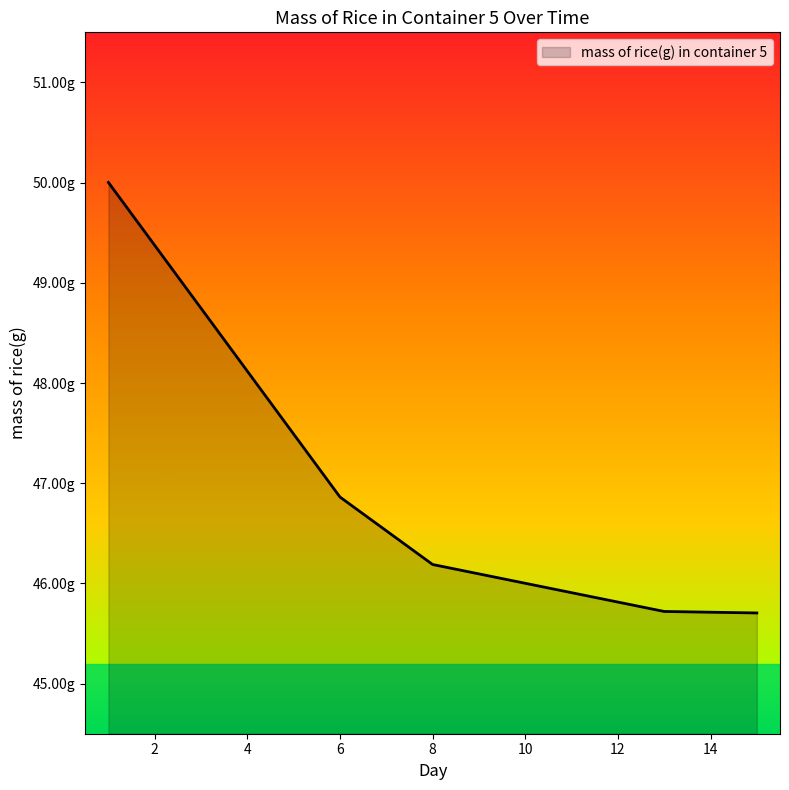

What is the value of the 3rd point from the left?

46.2